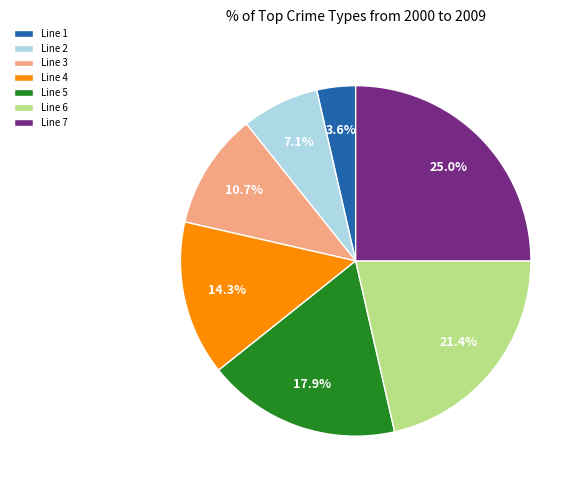

Between Line 3 and Line 5, which is larger?

Line 5